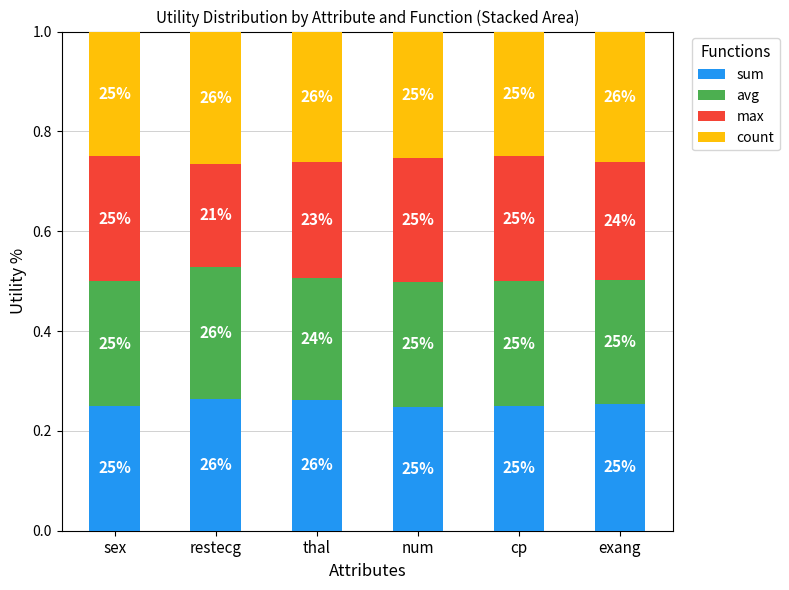

What are all the series names shown in the legend?

sum, avg, max, count